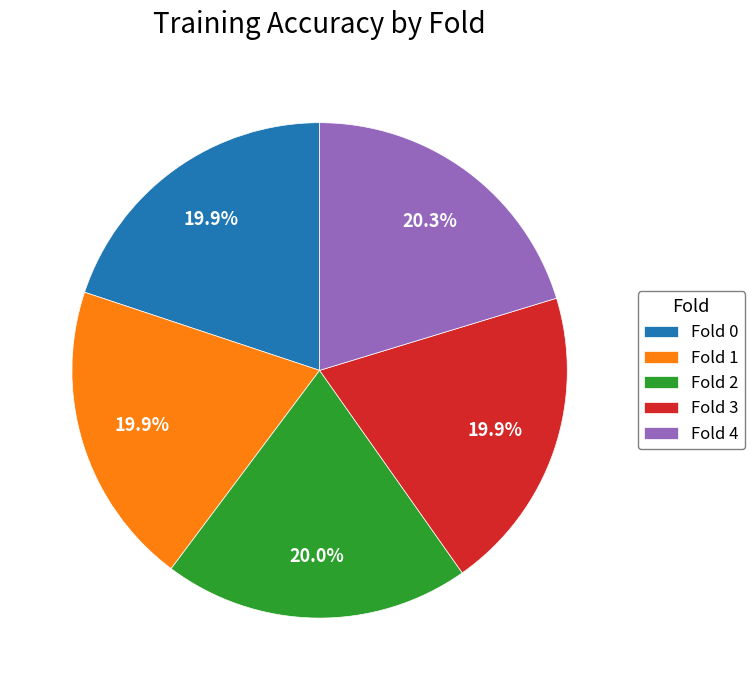

Is it true that Fold 1 is 29% of the pie?

False